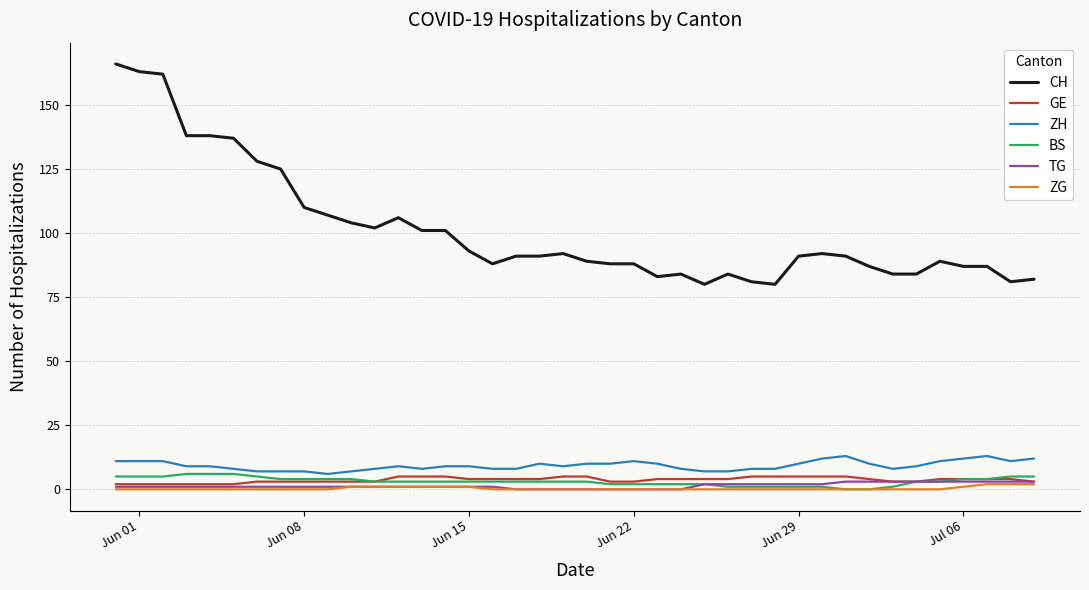

How many lines are shown in the chart?

6